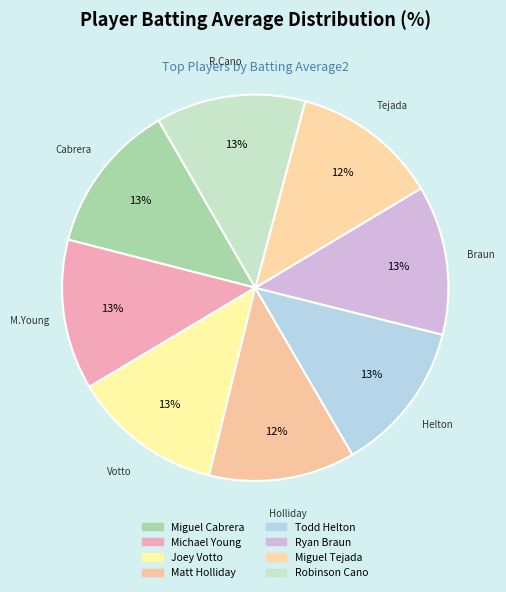

How many segments does this pie chart have?

8